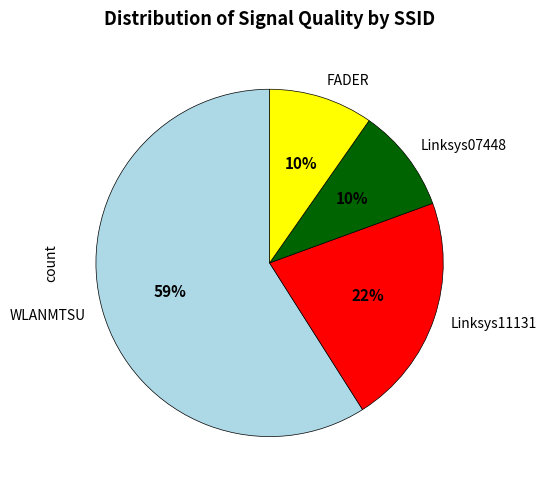

What is the largest slice in the pie chart?

WLANMTSU